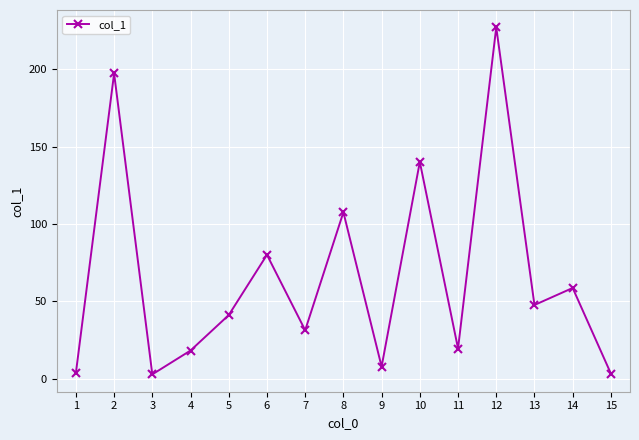

Does the chart have visible grid lines?

Yes